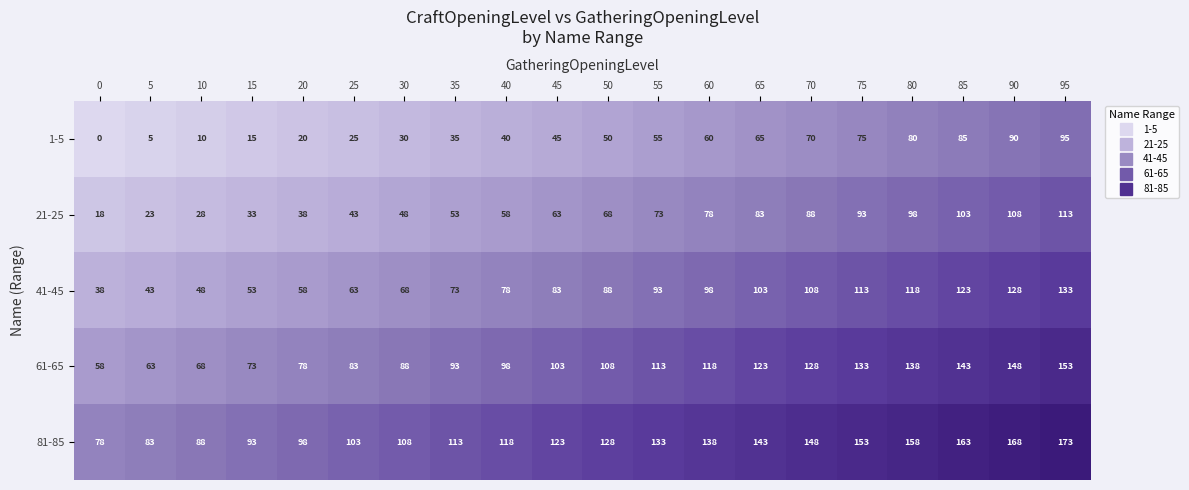

Which series has the largest total across all categories?

81-85